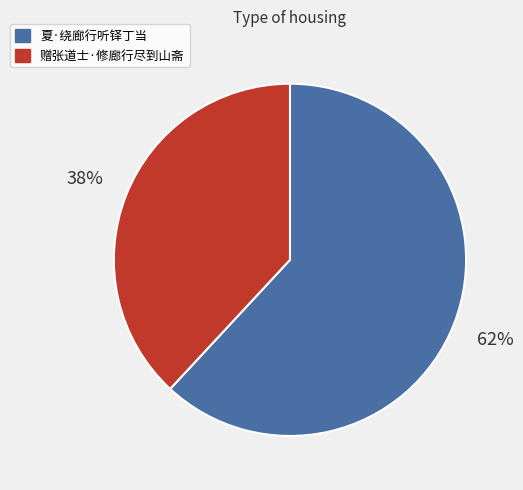

The 赠张道士·修廊行尽到山斋 slice represents 48% of the pie. True or false?

False